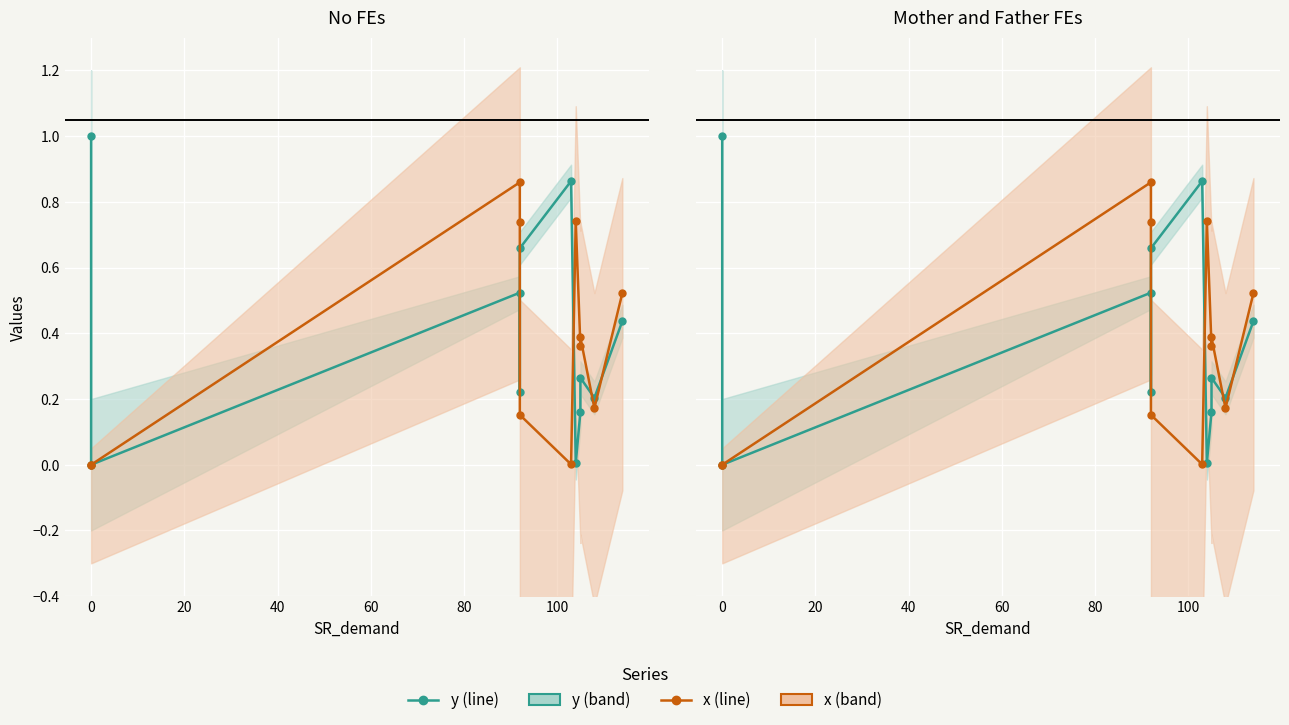

Which series has the largest total across all categories?

y